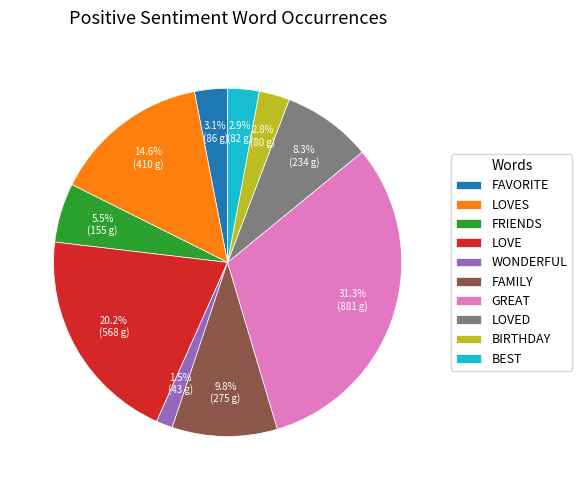

Do FAVORITE and FRIENDS together represent more than half of the pie?

No